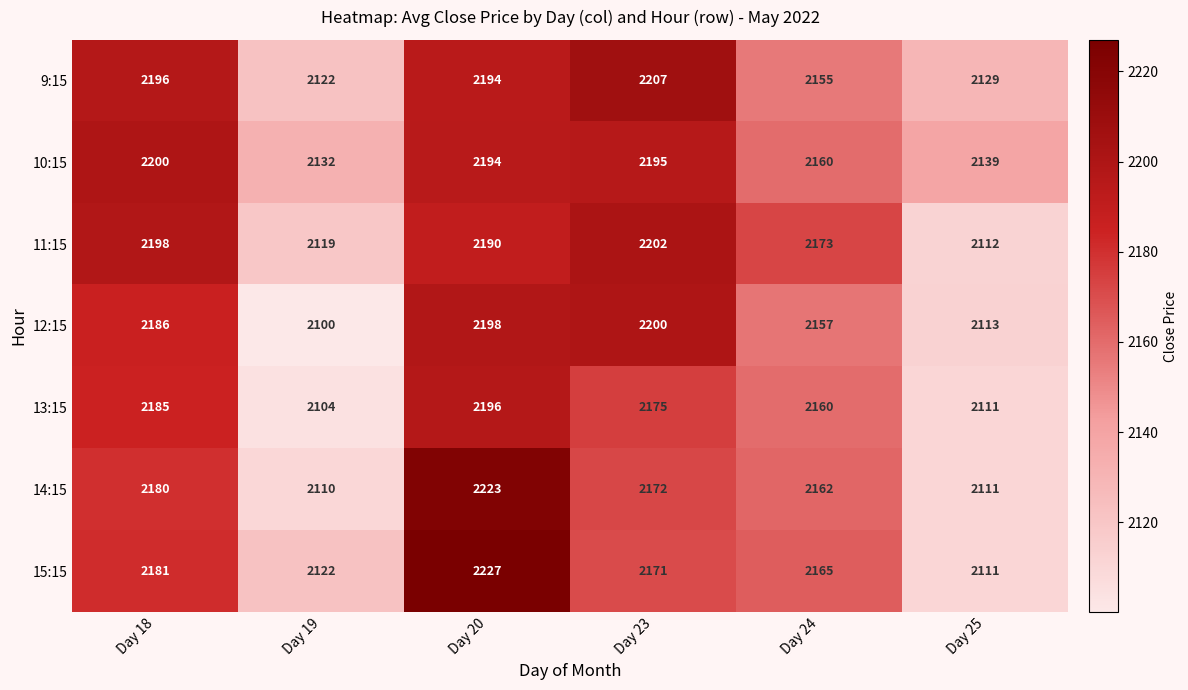

The 9:15 series shows 1447 at Day 23. True or false?

False